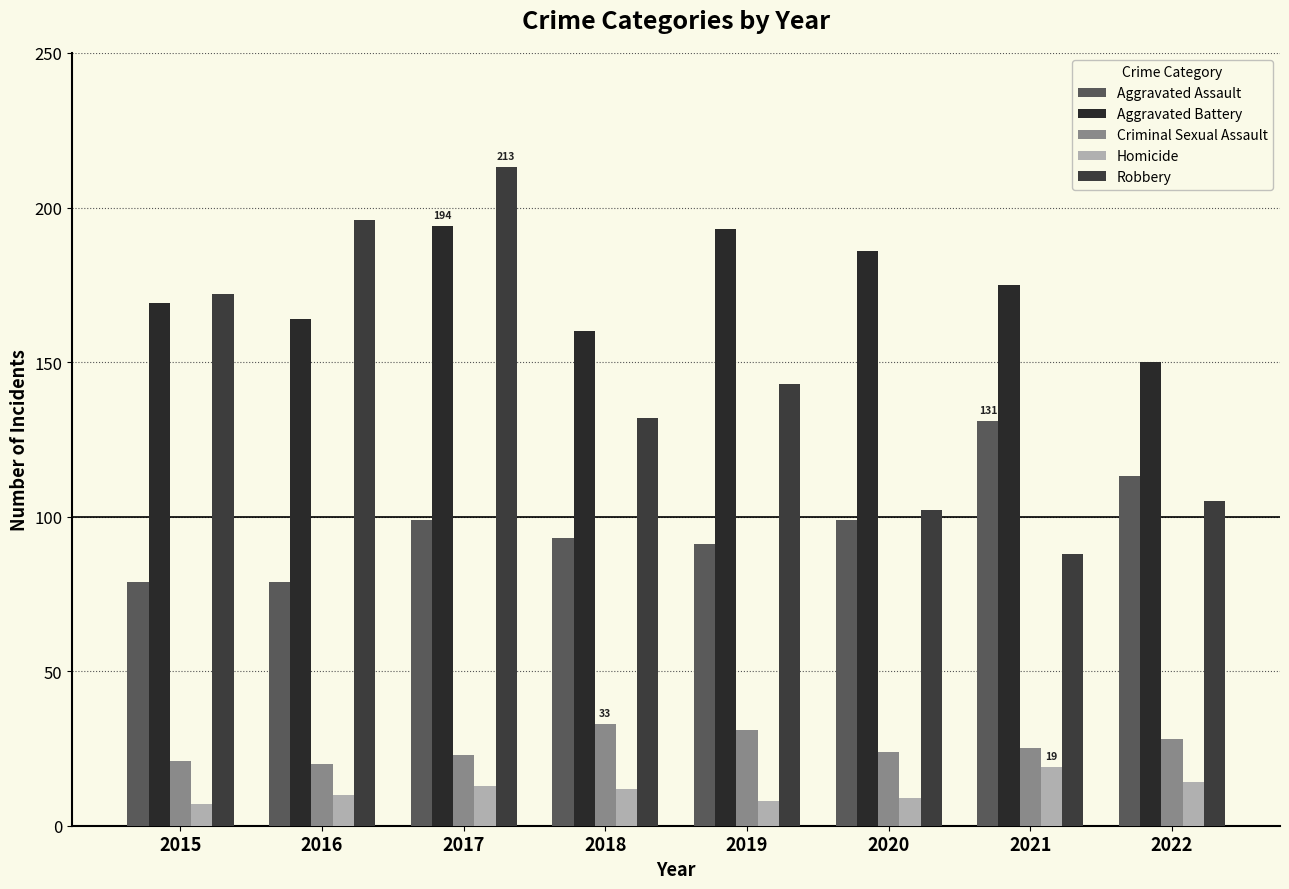

List the labels in order of Robbery value, smallest first.

2021, 2020, 2022, 2018, 2019, 2015, 2016, 2017